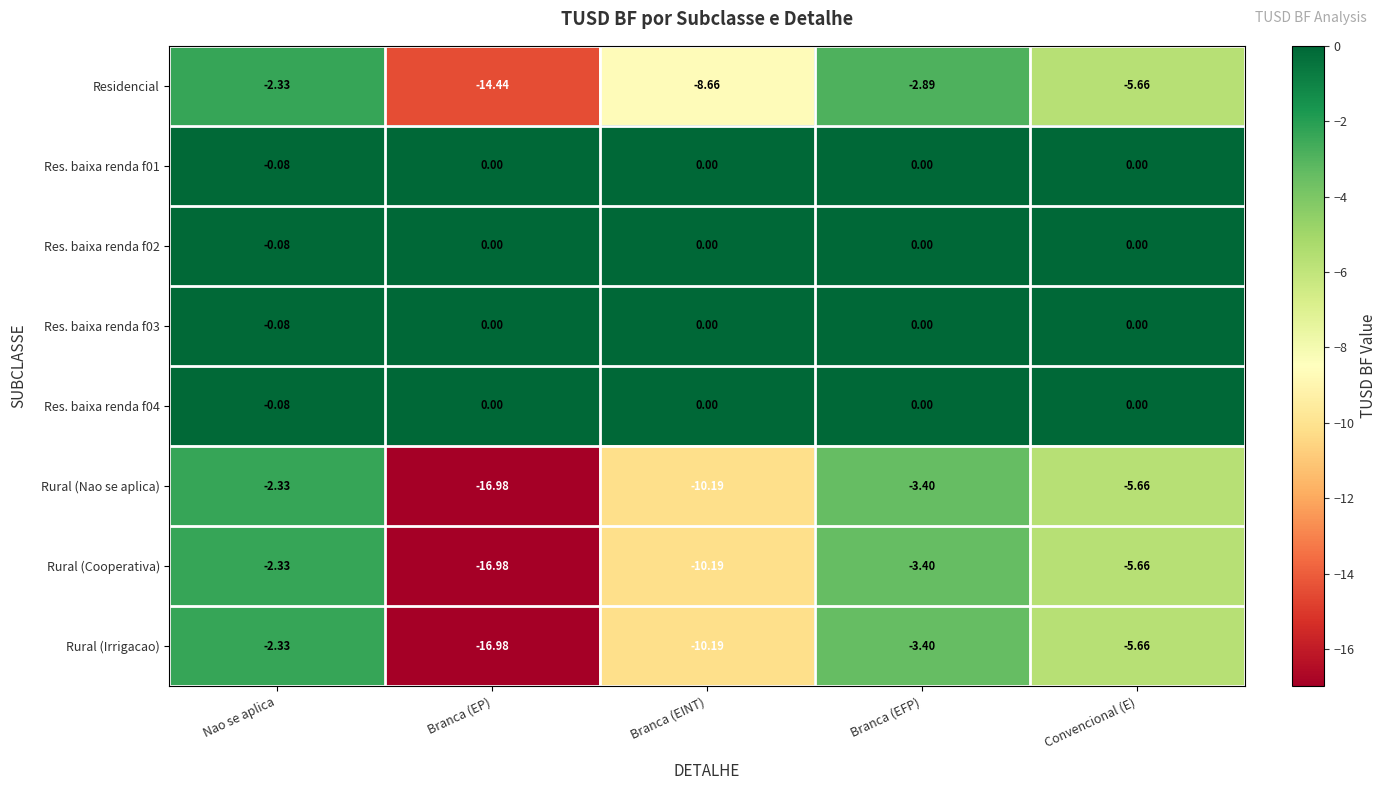

What is the smallest value displayed?

-17.0